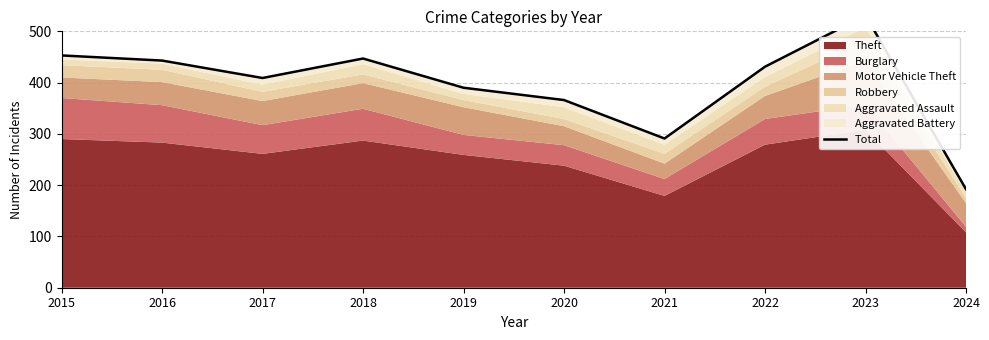

What is the value of the 3rd point from the left?

409